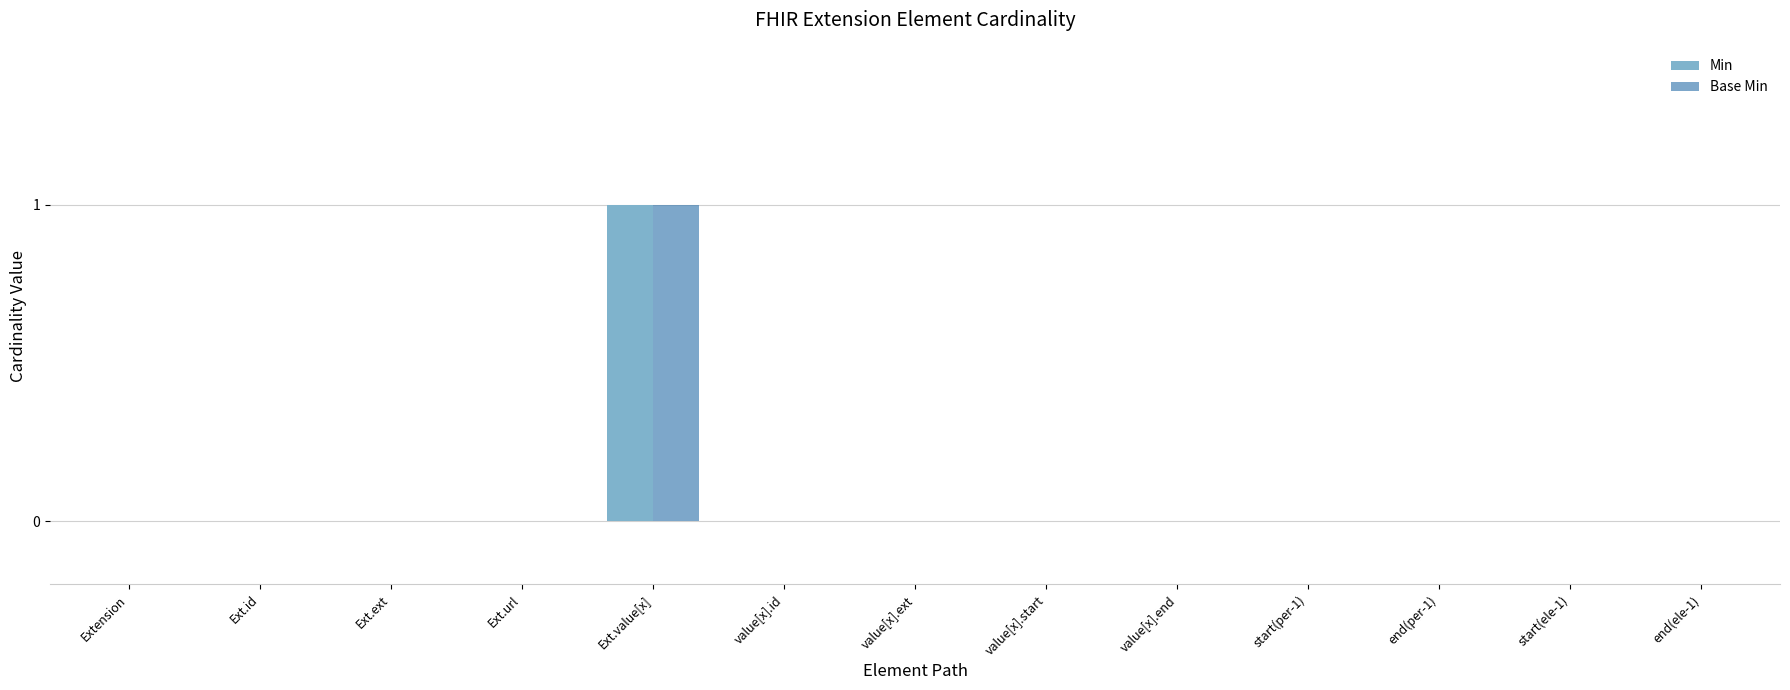

Which label corresponds to the largest value in the chart?

Ext.value[x]